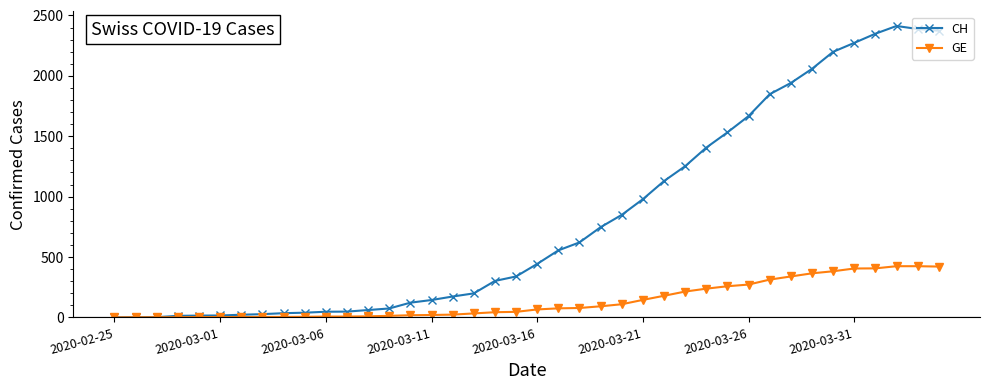

True or false: CH has more than 0 points higher than both neighbors.

True